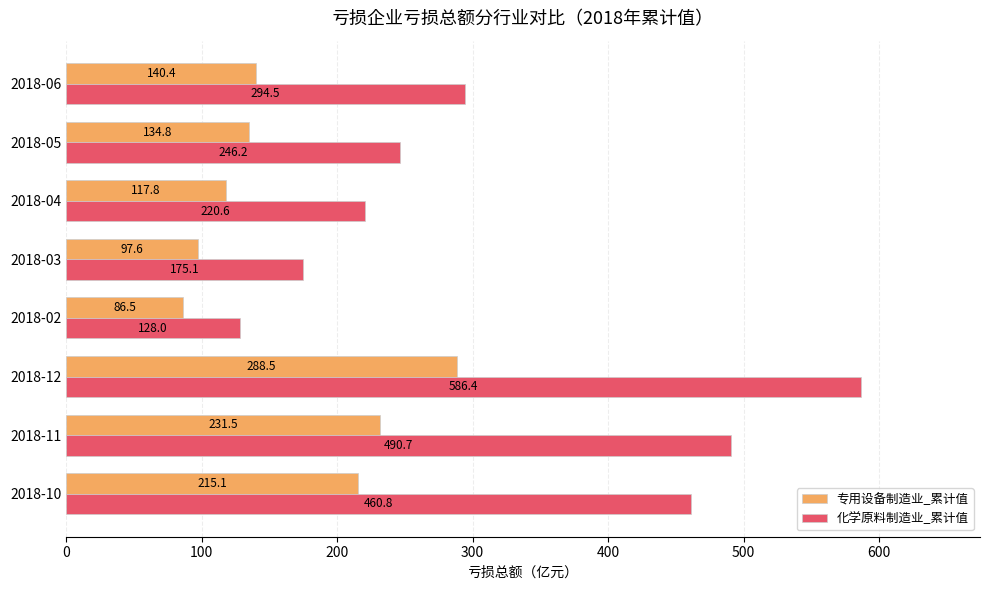

What are all the series names shown in the legend?

专用设备制造业_累计值, 化学原料制造业_累计值